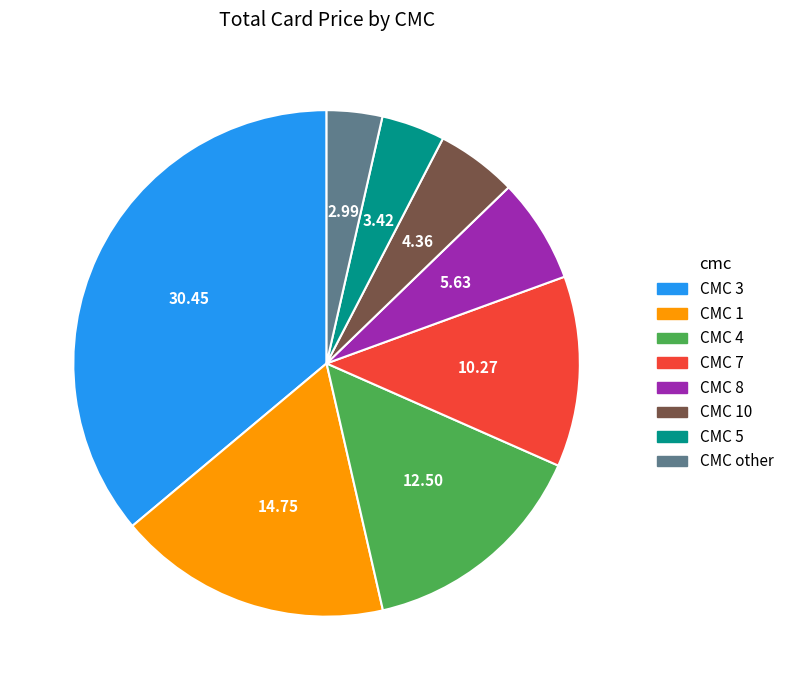

How many slices are in this pie chart?

8